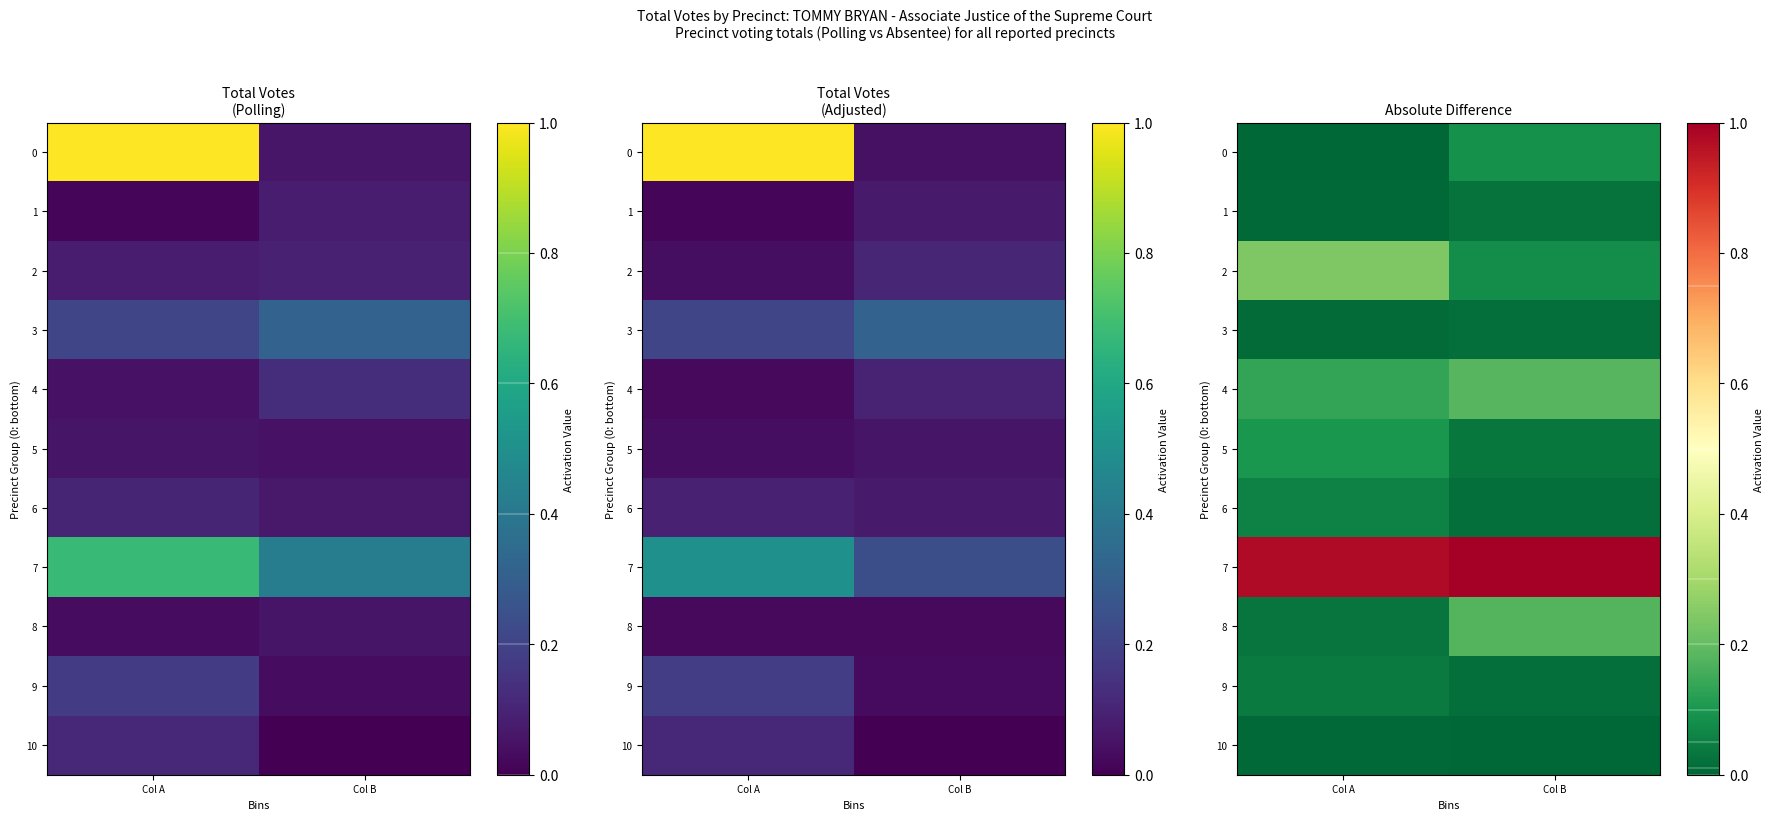

Rank the series by their maximum value, from lowest to highest.

10, 3, 1, 9, 6, 0, 5, 8, 4, 2, 7